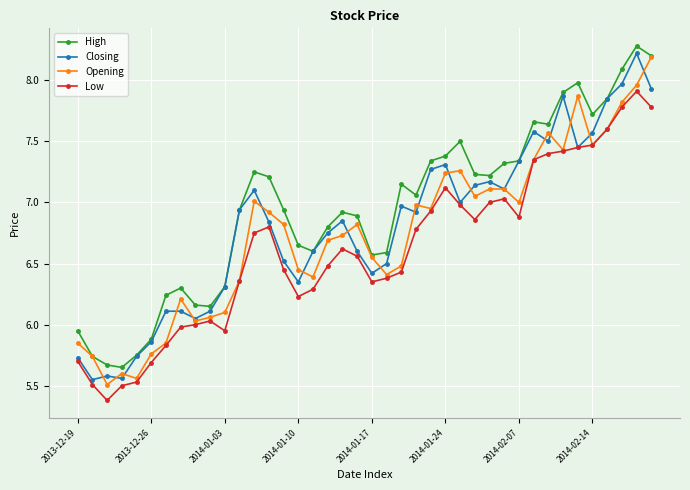

True or false: Low and High intersect in this chart.

False